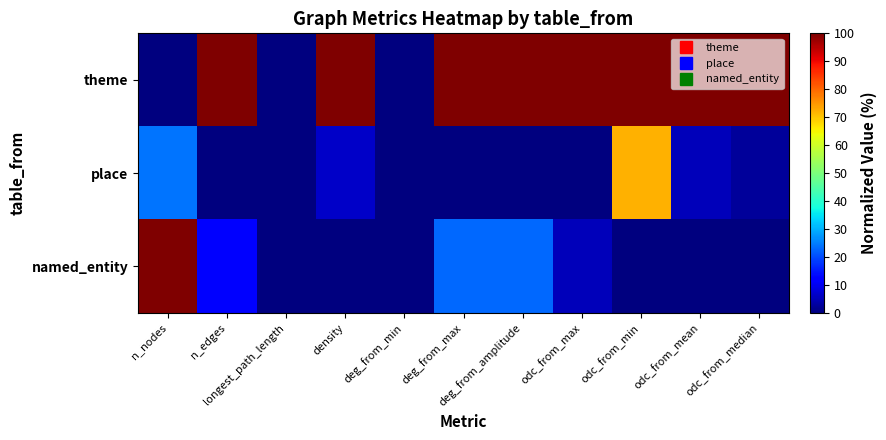

At odc_from_max, list the series in order from smallest to largest.

place, named_entity, theme